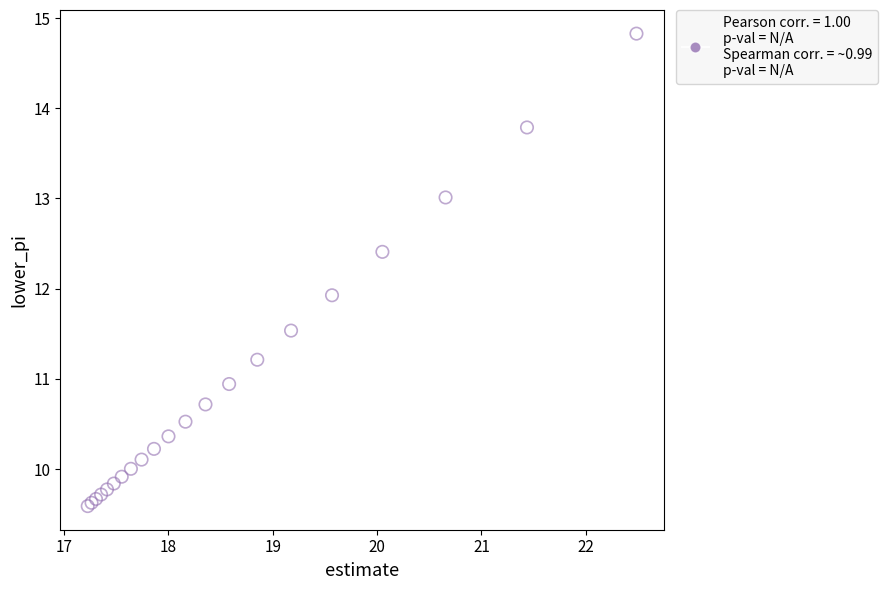

What Y value in the scatter plot is closest to 12?

11.9